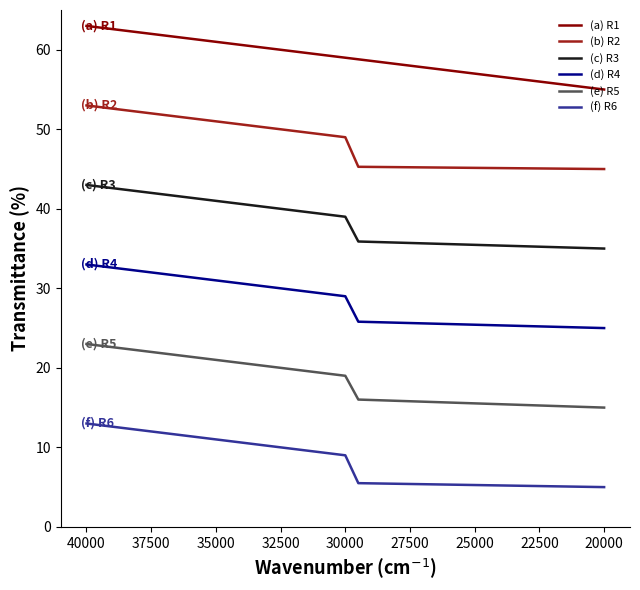

True or false: (c) R3 and (b) R2 cross at least once.

False